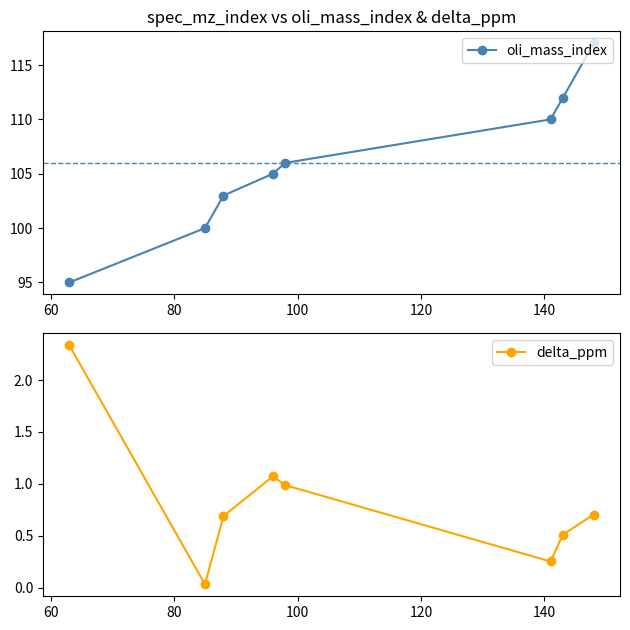

At how many categories does at least one series exceed 64?

8